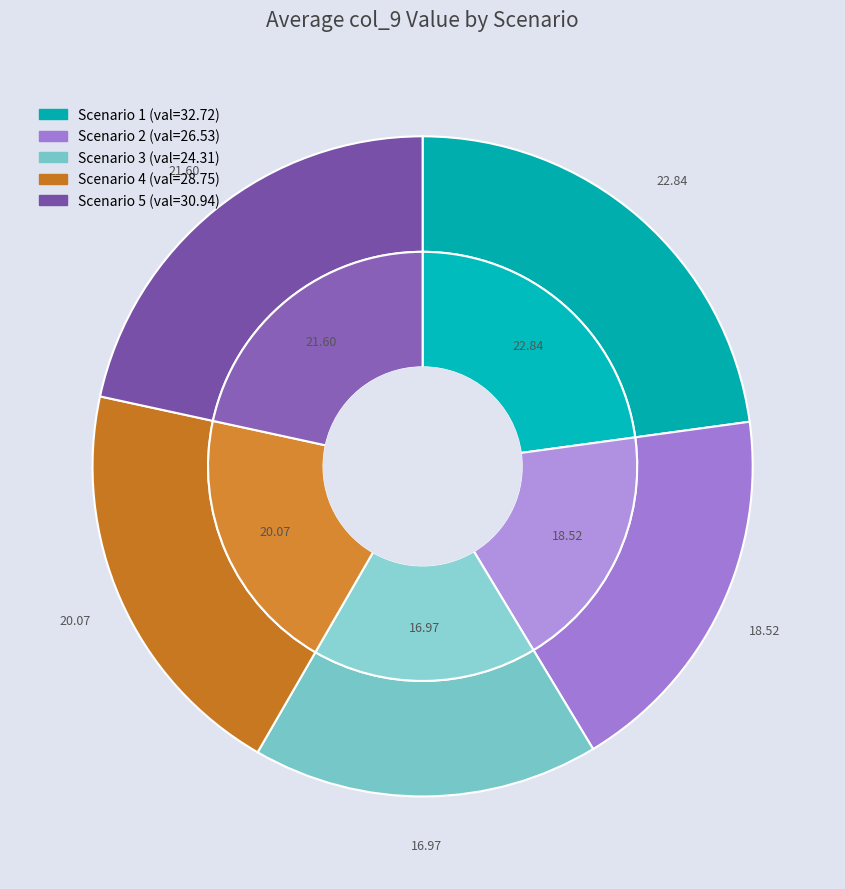

Between 1 and 5, which is larger?

1